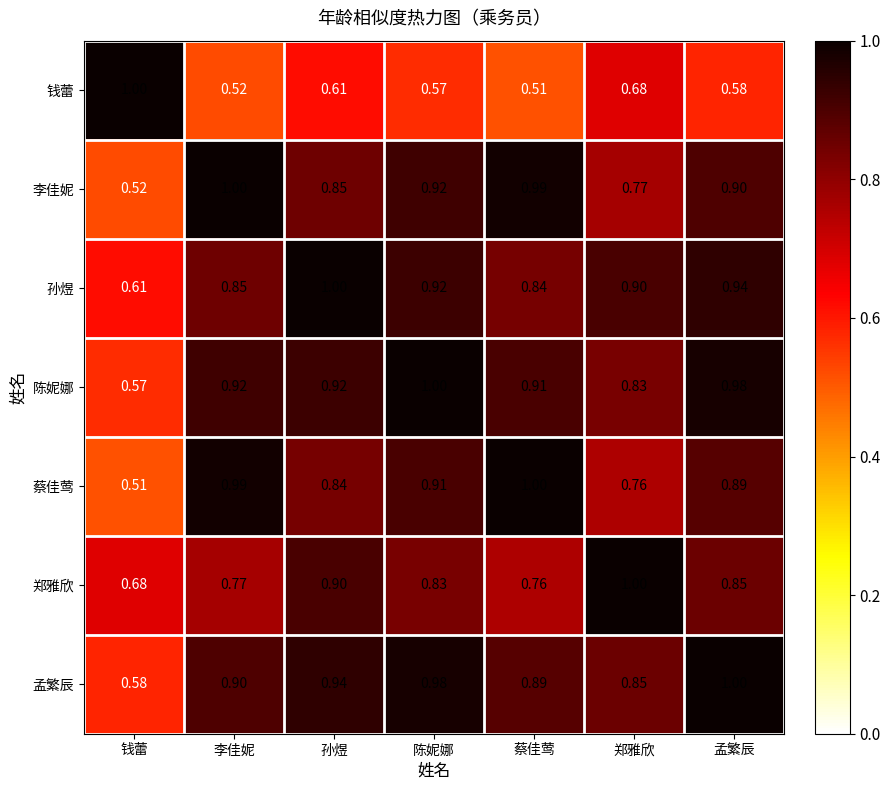

At which label does 李佳妮 reach its peak?

李佳妮